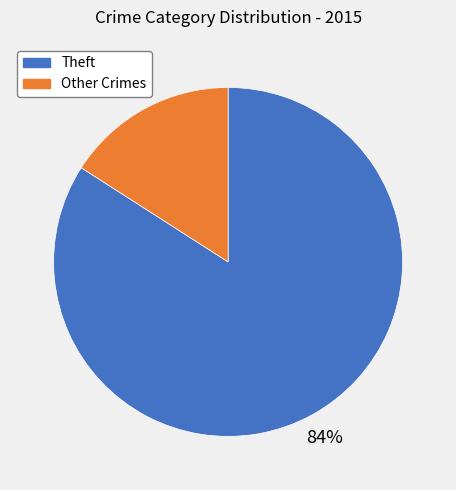

To the nearest percent, what is the difference between the largest and smallest slice percentages?

68%